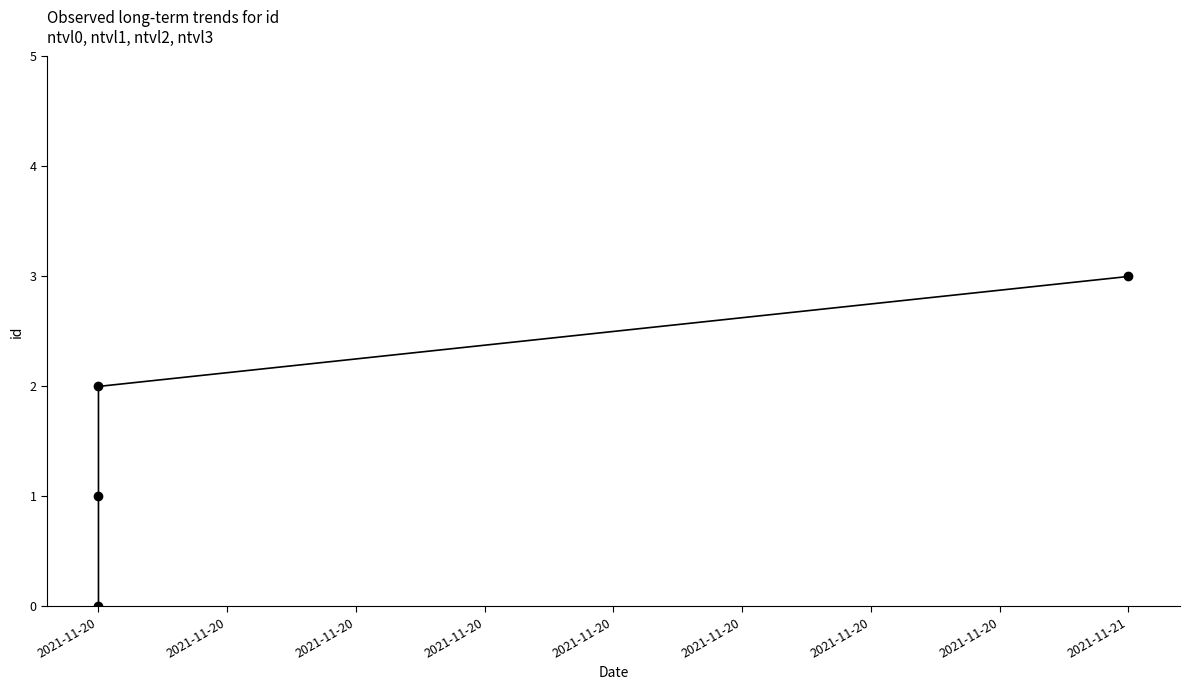

How many values are between 1 and 3?

3